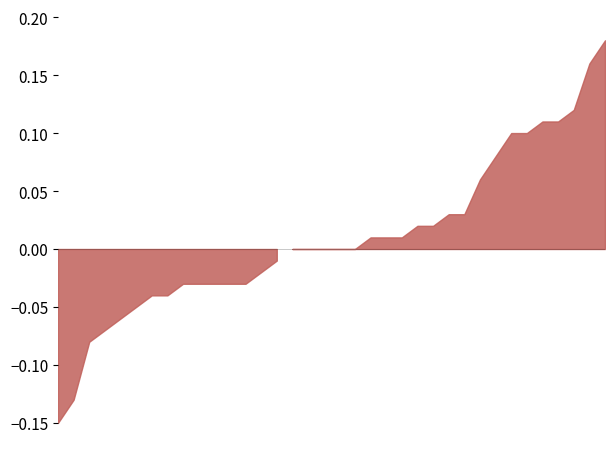

What position from the right is 2017-07-05?

5